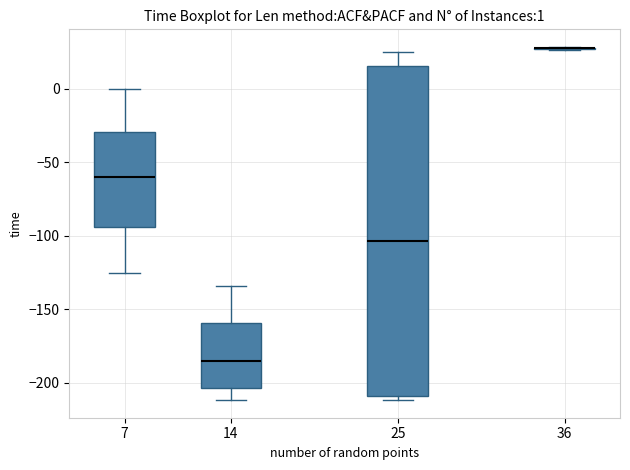

Comparing the boxes themselves (not the whiskers), which one is the tallest?

25